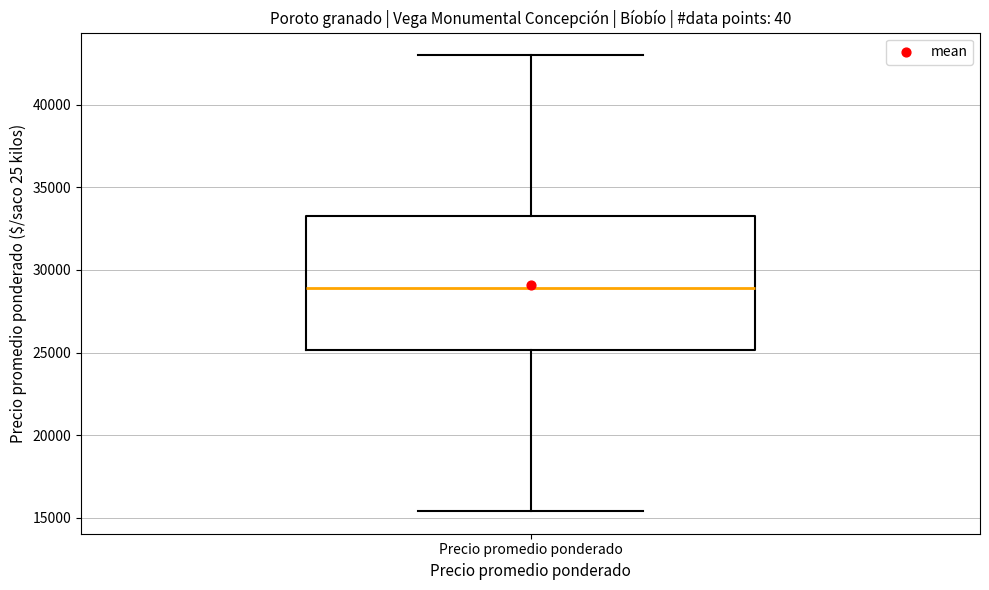

Read this box plot against the y-axis: the position of the median line, the range covered by the box, and the ends of both whiskers. The values are not printed on the chart, so give them approximately, as read against the axis.

median 29000, box 25000 to 33500, whiskers 15500 to 43000